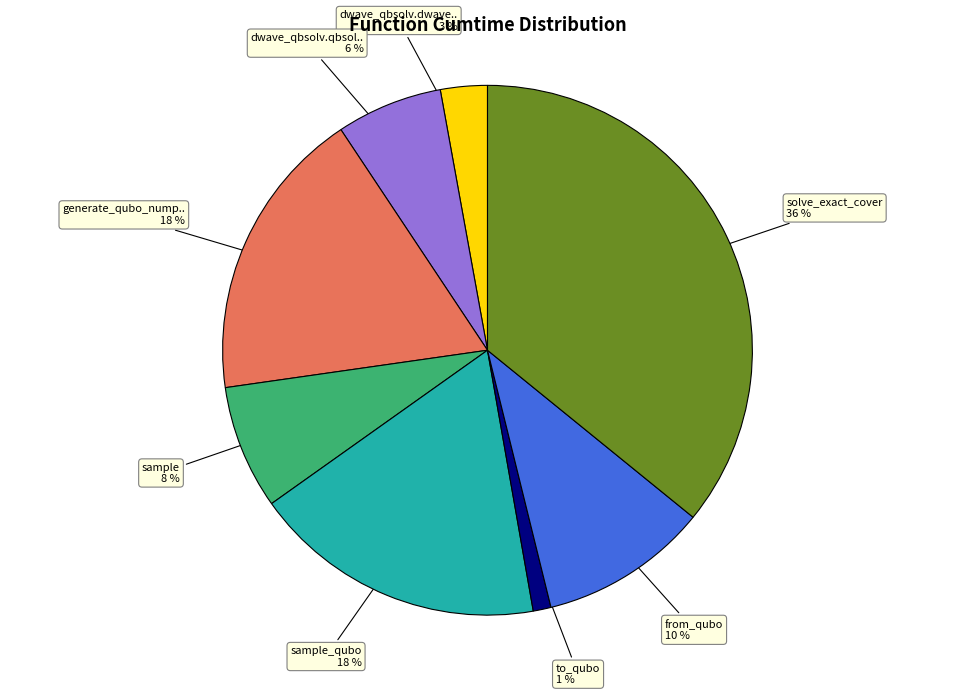

How many slices are in this pie chart?

8